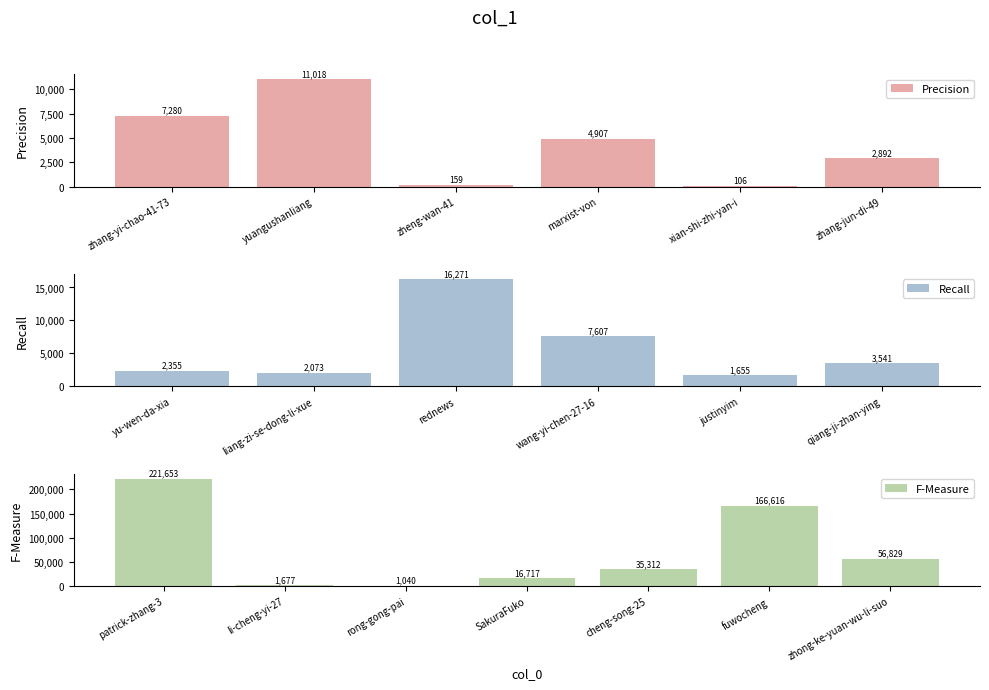

List the labels in order of value, largest first.

patrick-zhang-3, fuwocheng, zhong-ke-yuan-wu-li-suo, cheng-song-25, SakuraFuko, rednews, yuangushanliang, wang-yi-chen-27-16, zhang-yi-chao-41-73, marxist-von, qiang-ji-zhan-ying, zhang-jun-di-49, yu-wen-da-xia, liang-zi-se-dong-li-xue, li-cheng-yi-27, justinyim, rong-gong-pai, zheng-wan-41, xian-shi-zhi-yan-i